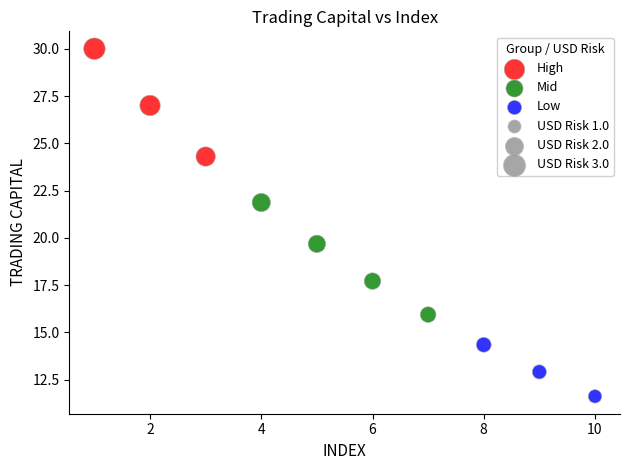

Which series contains the highest Y value?

High